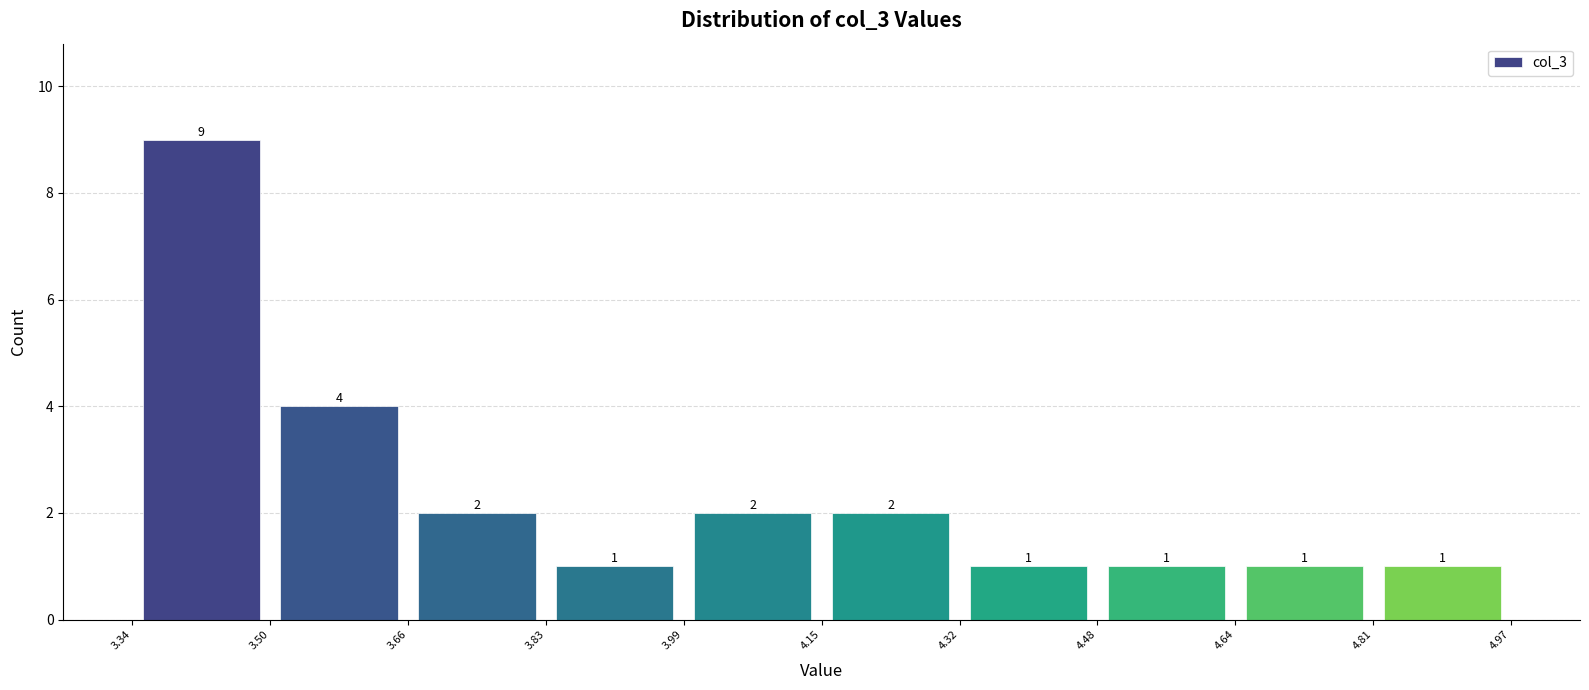

Reading left to right, list every bar in this chart as the range it spans on the x-axis followed by its height.

3.34 to 3.50: 9
3.50 to 3.66: 4
3.66 to 3.83: 2
3.83 to 3.99: 1
3.99 to 4.15: 2
4.15 to 4.32: 2
4.32 to 4.48: 1
4.48 to 4.64: 1
4.64 to 4.81: 1
4.81 to 4.97: 1